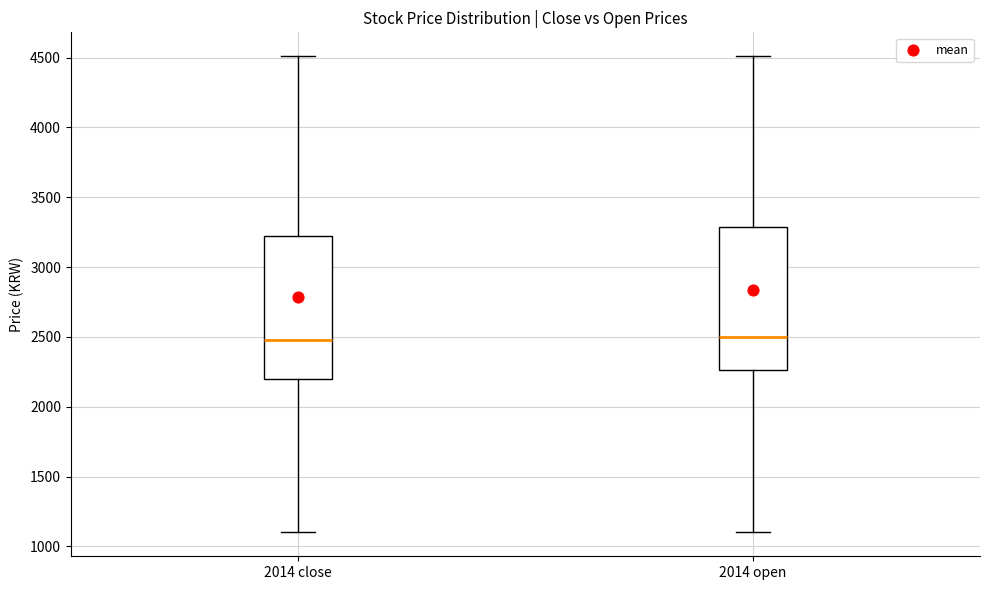

Reading left to right, read every box against the y-axis: the position of its median line, the range the box covers, and the ends of its whiskers. The values are not printed on the chart, so give them approximately, as read against the axis.

2014 close: median 2500, box 2200 to 3200, whiskers 1100 to 4500
2014 open: median 2500, box 2250 to 3300, whiskers 1100 to 4500